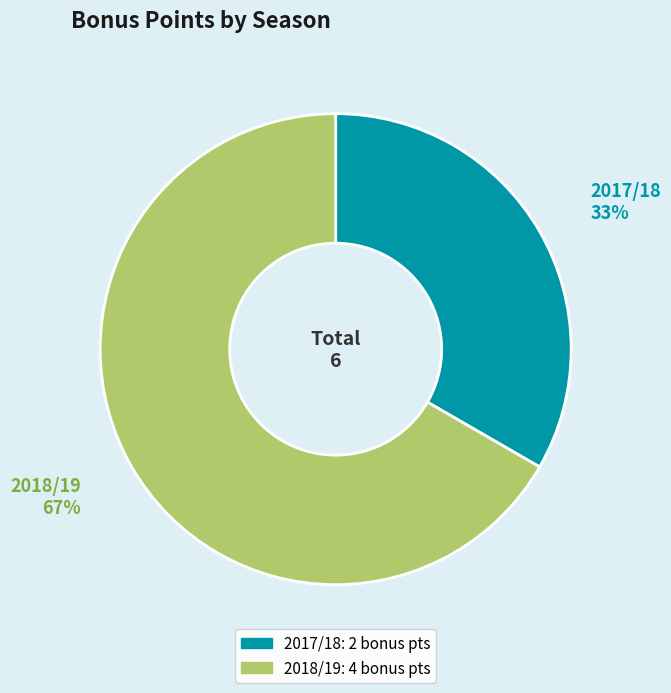

To the nearest percent, what is the average slice percentage?

50%